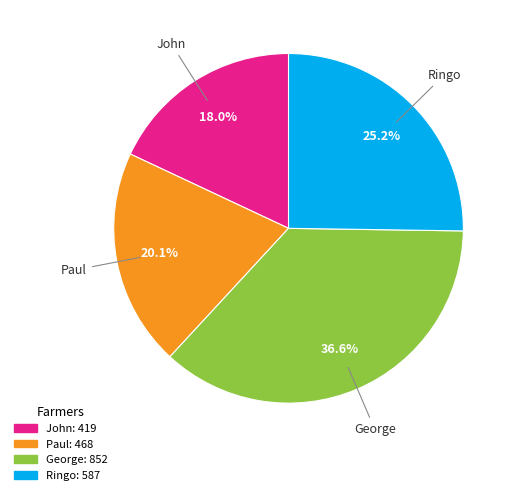

Approximately how many times larger is the value at Paul compared to John?

1.1